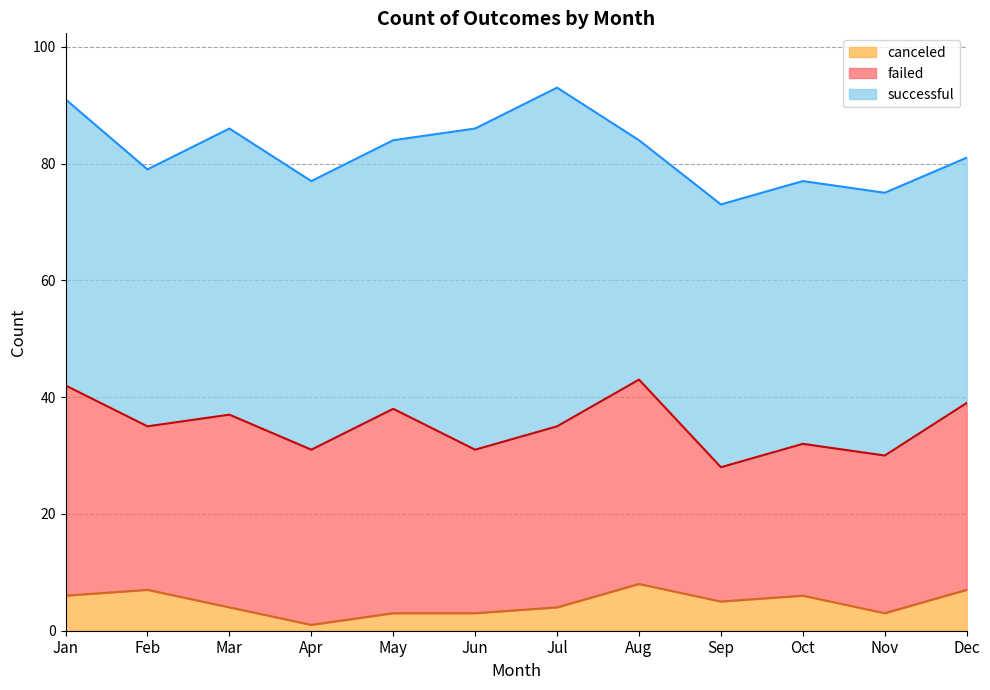

The successful series shows 73 at Sep. True or false?

False